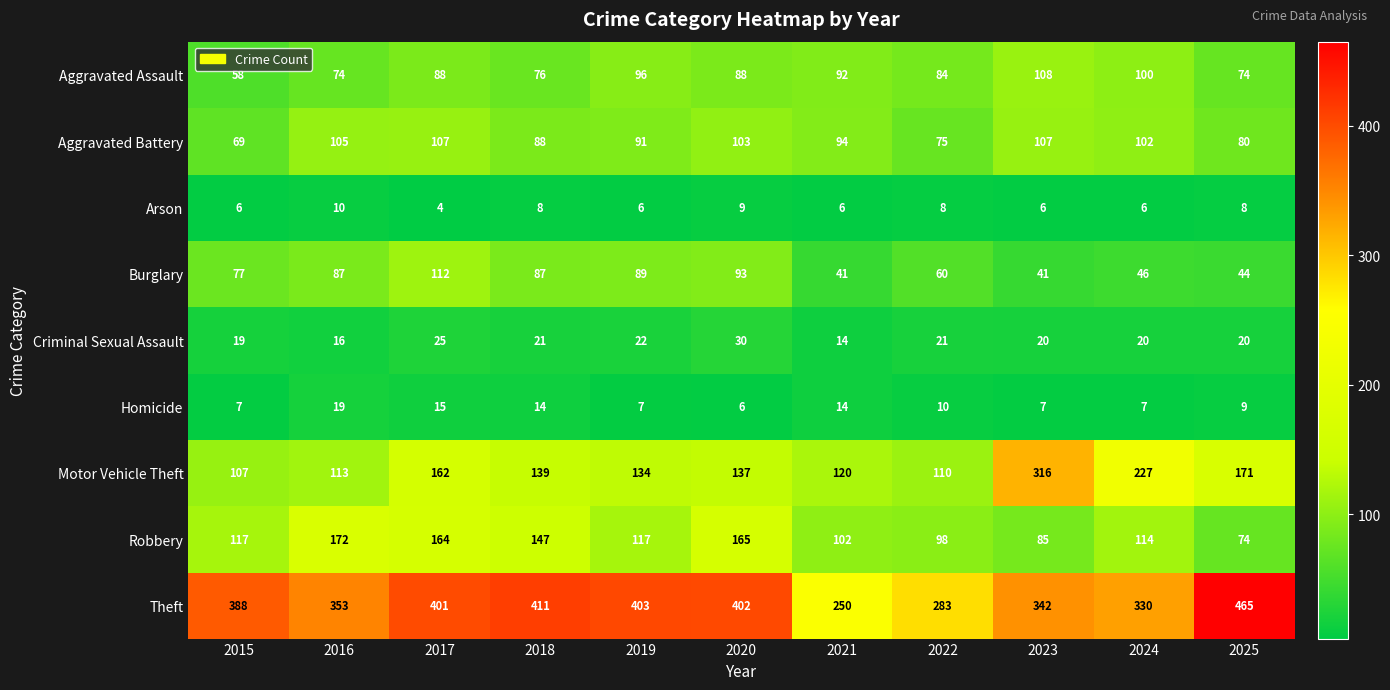

At which category is the sum across all series the highest?

2017